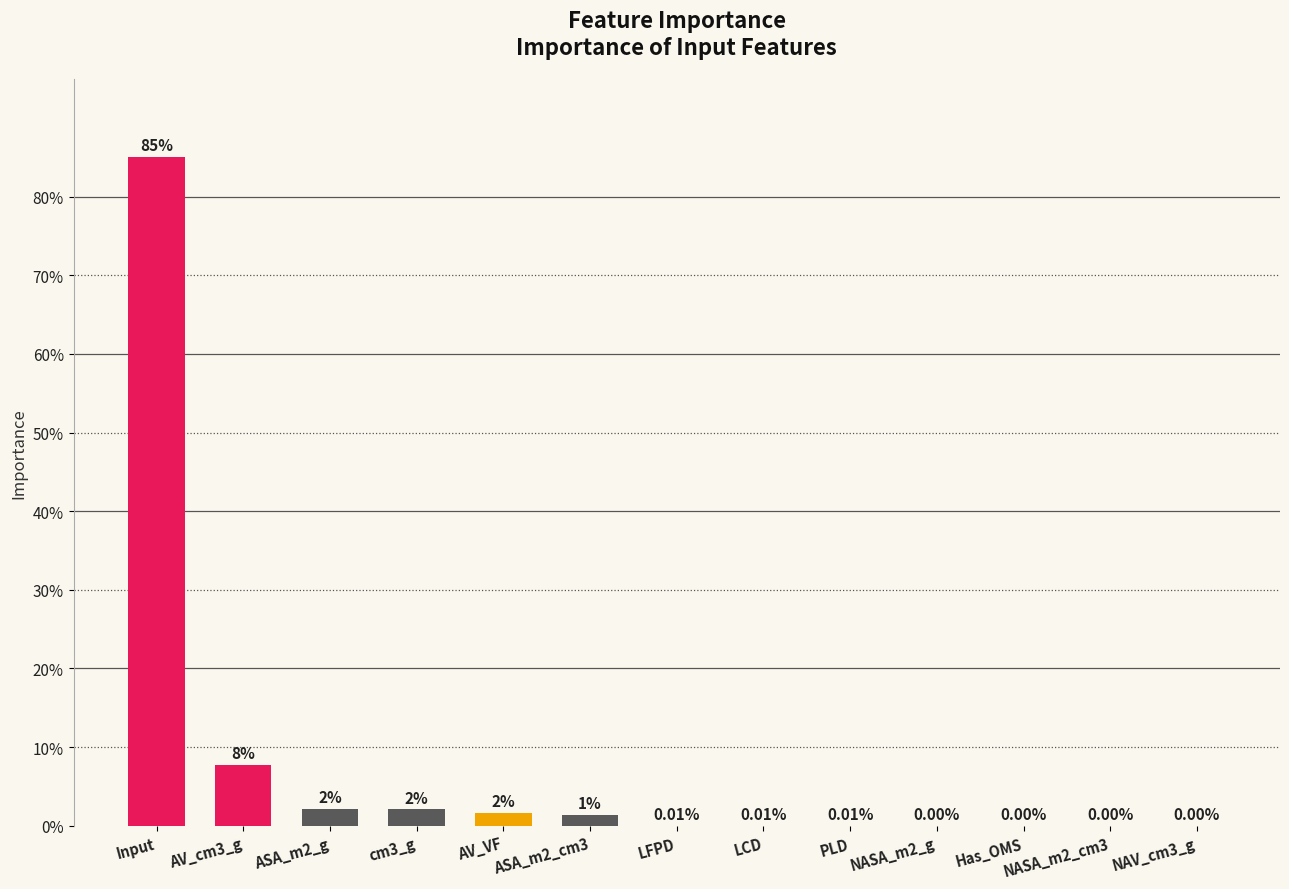

True or false: the data shows 0.9 at Input.

True